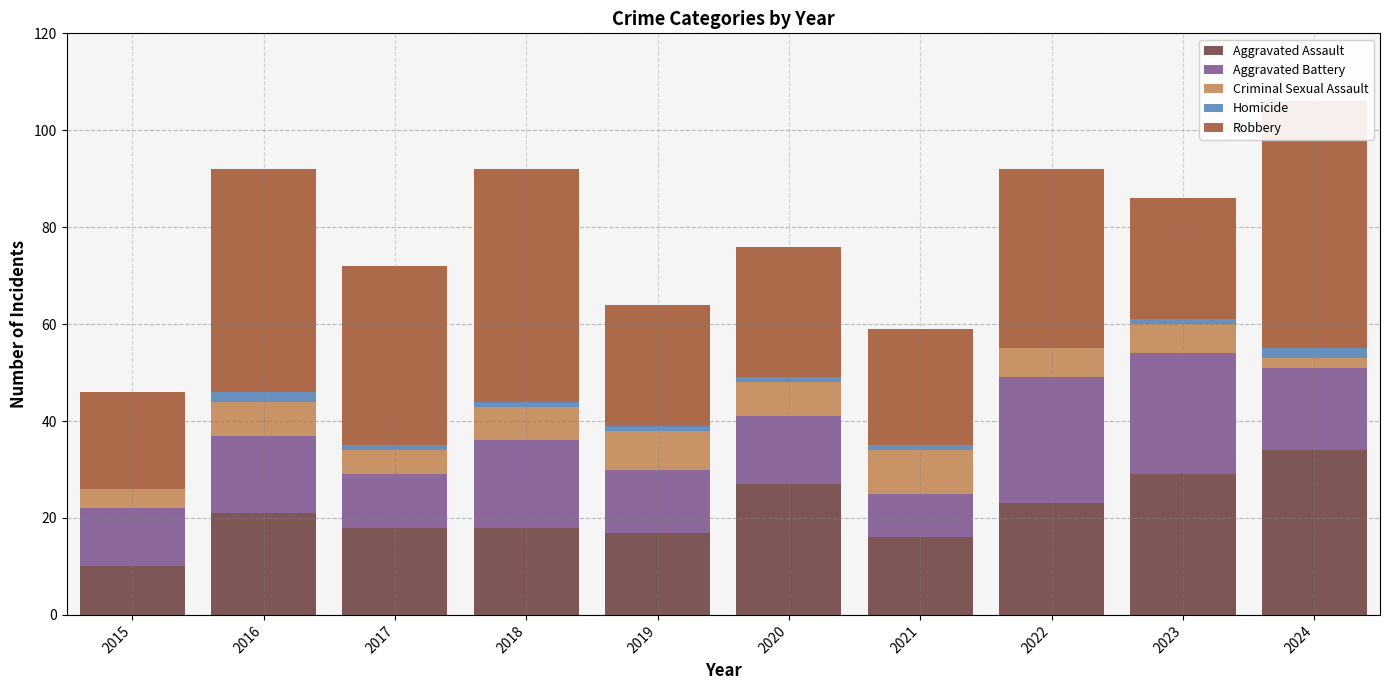

Which has a higher value, 2020 or 2022?

2020